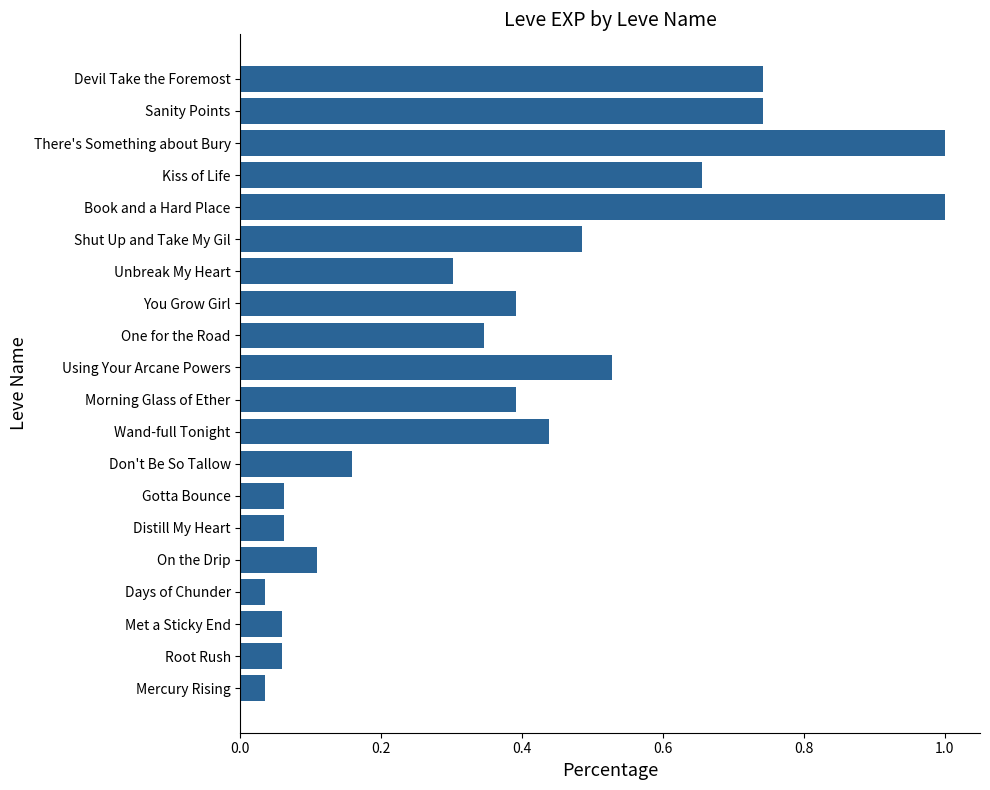

What is the difference between the second highest and minimum values?

1.0